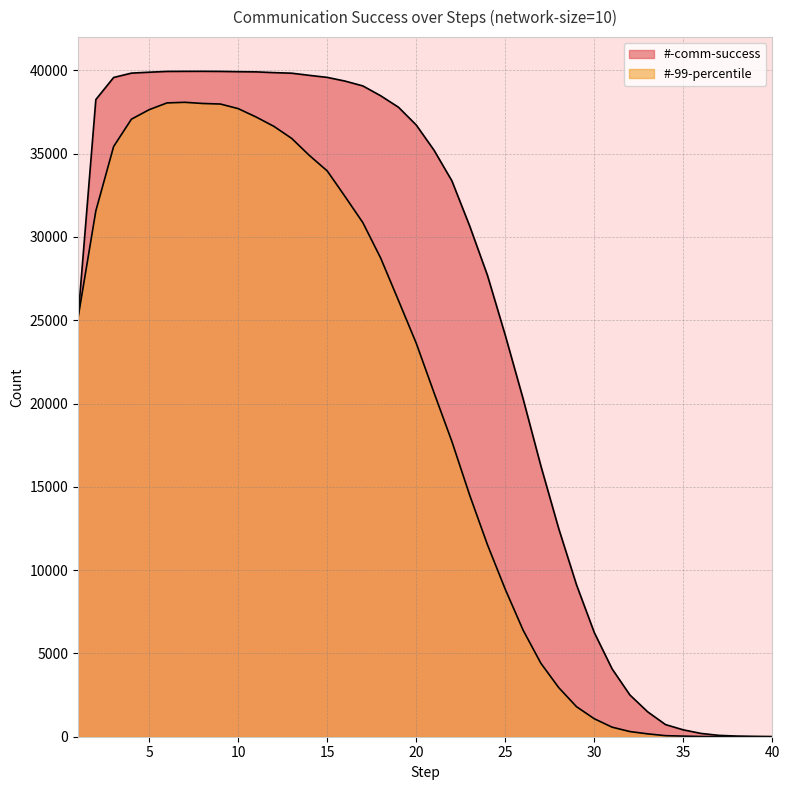

At how many categories does at least one series exceed 13627?

27